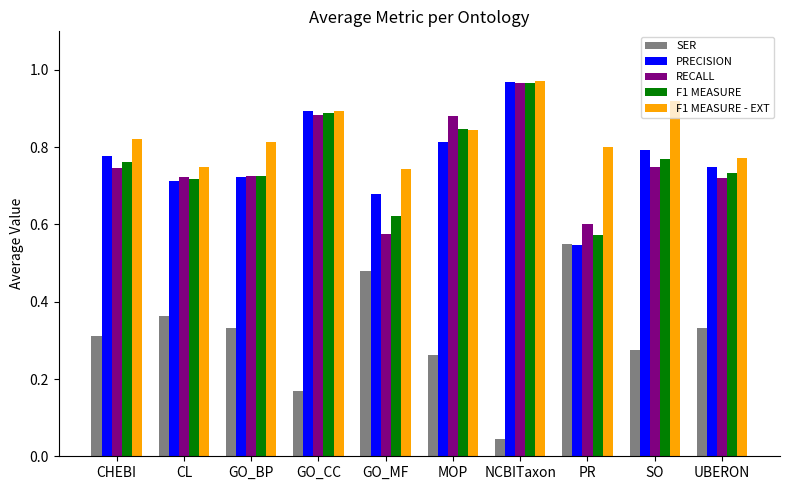

At which category does the chart reach its peak across all series?

NCBITaxon